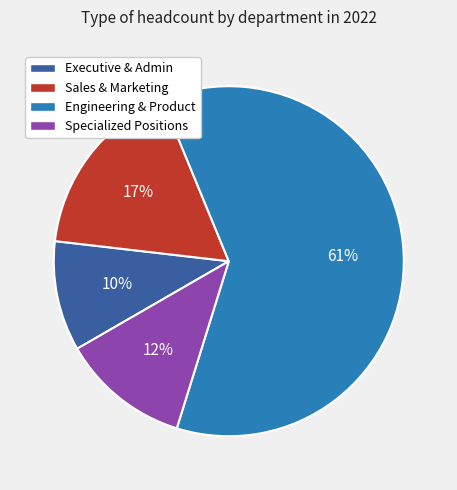

Which has a higher value, Engineering & Product or Executive & Admin?

Engineering & Product